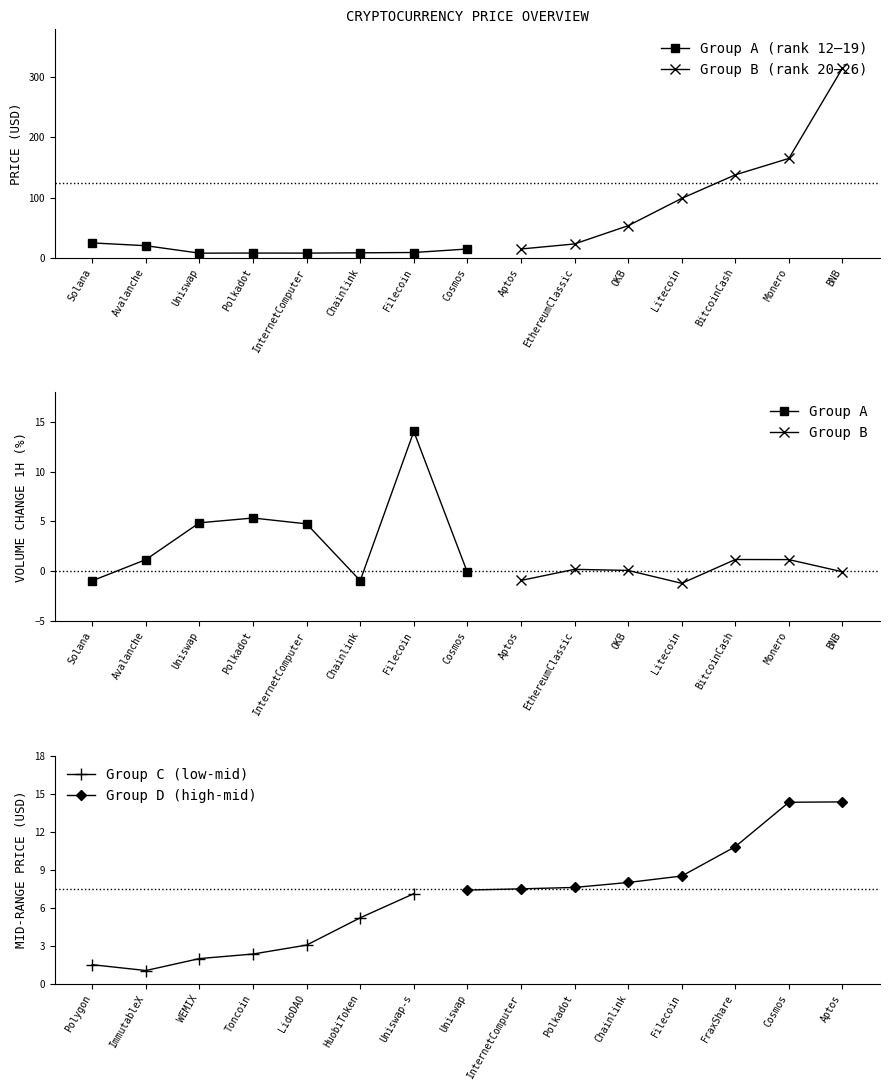

The value at Avalanche is 35.0. True or false?

False